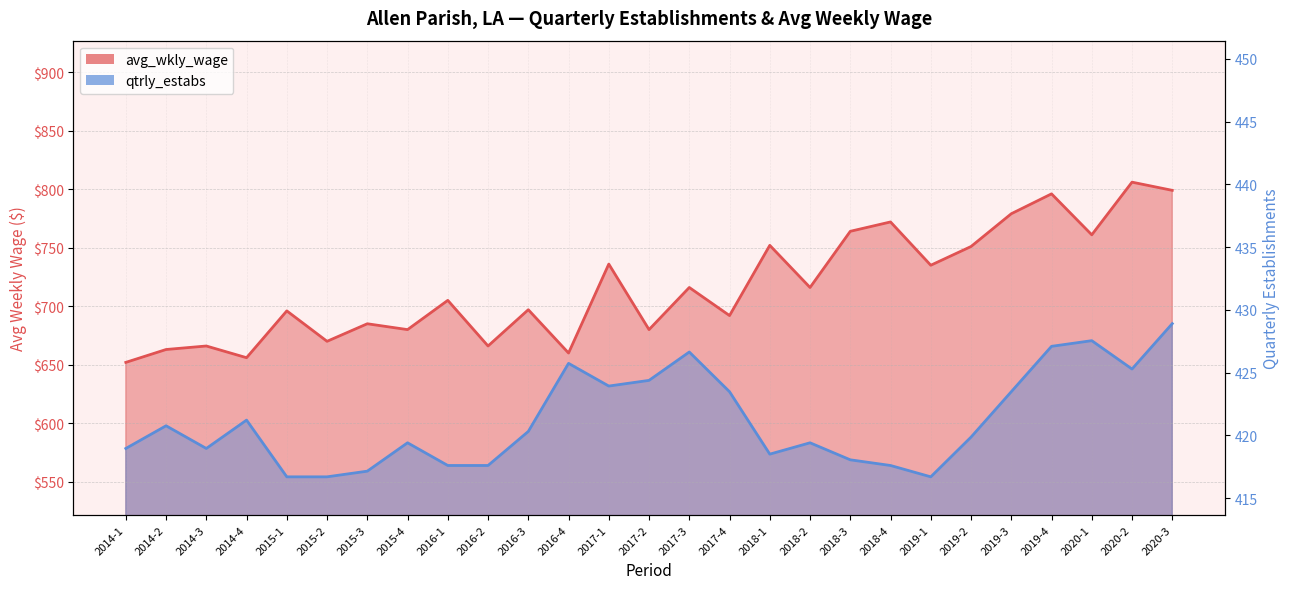

Count the number of categories in the chart.

27